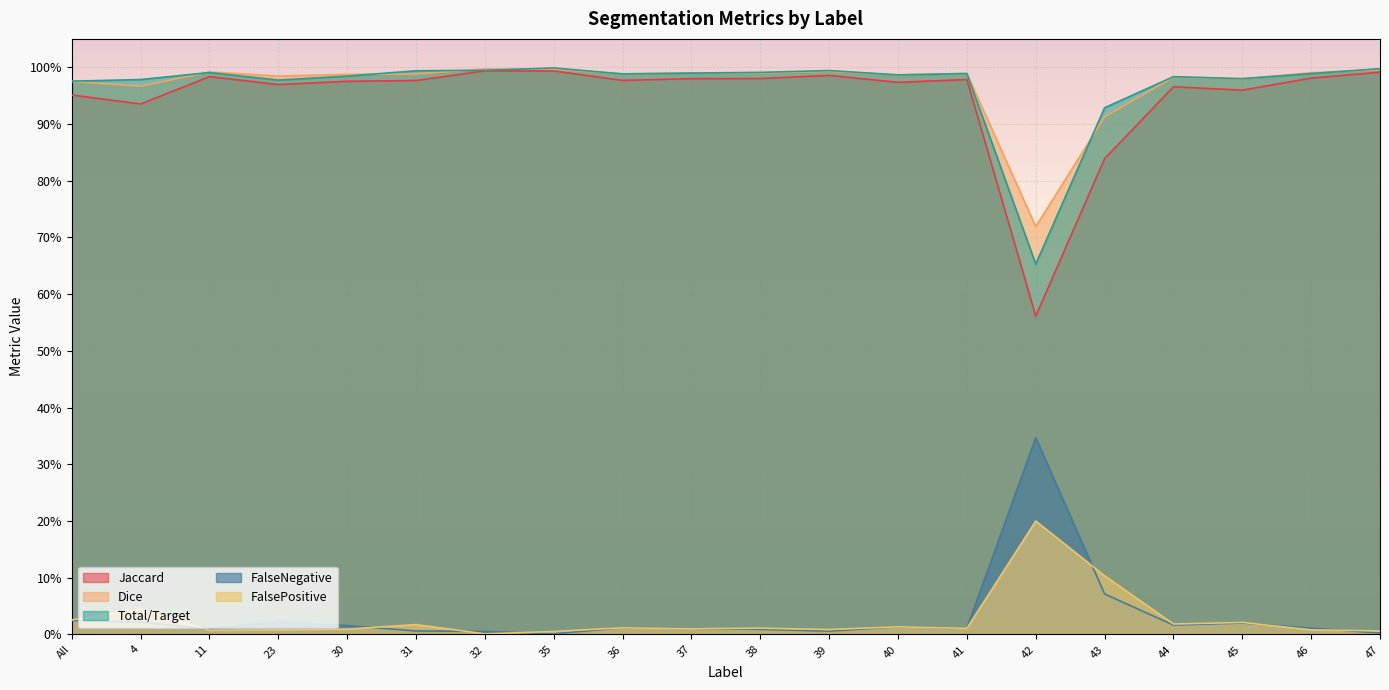

Reading left to right, transcribe all the data shown in this chart.

Jaccard: 1.0	0.9	1.0	1.0	1.0	1.0	1.0	1.0	1.0	1.0	1.0	1.0	1.0	1.0	0.6	0.8	1.0	1.0	1.0	1.0
Dice: 1.0	1.0	1.0	1.0	1.0	1.0	1.0	1.0	1.0	1.0	1.0	1.0	1.0	1.0	0.7	0.9	1.0	1.0	1.0	1.0
Total/Target: 1.0	1.0	1.0	1.0	1.0	1.0	1.0	1.0	1.0	1.0	1.0	1.0	1.0	1.0	0.7	0.9	1.0	1.0	1.0	1.0
FalseNegative: 0.0	0.0	0.0	0.0	0.0	0.0	0.0	0.0	0.0	0.0	0.0	0.0	0.0	0.0	0.3	0.1	0.0	0.0	0.0	0.0
FalsePositive: 0.0	0.0	0.0	0.0	0.0	0.0	0.0	0.0	0.0	0.0	0.0	0.0	0.0	0.0	0.2	0.1	0.0	0.0	0.0	0.0